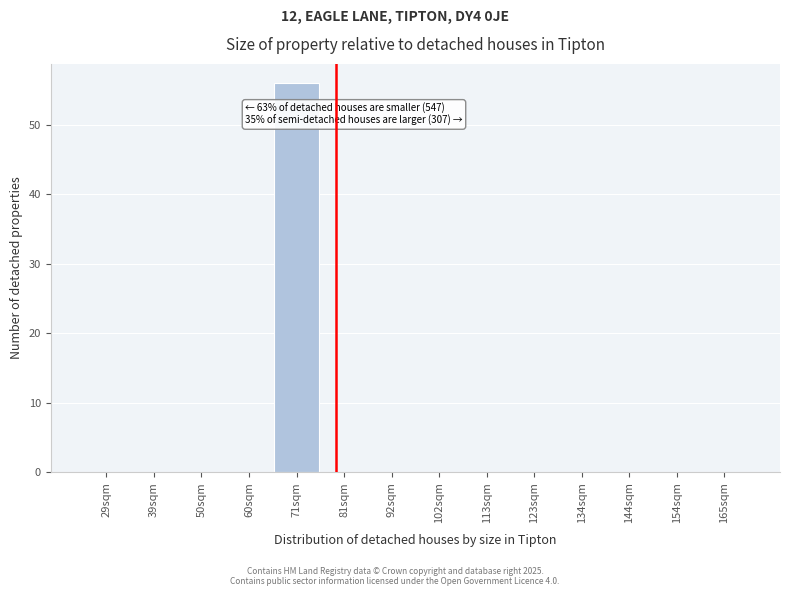

Reading left to right, transcribe all the data shown in this chart.

29sqm=0	39sqm=0	50sqm=0	60sqm=0	71sqm=56	81sqm=0	92sqm=0	102sqm=0	113sqm=0	123sqm=0	134sqm=0	144sqm=0	154sqm=0	165sqm=0